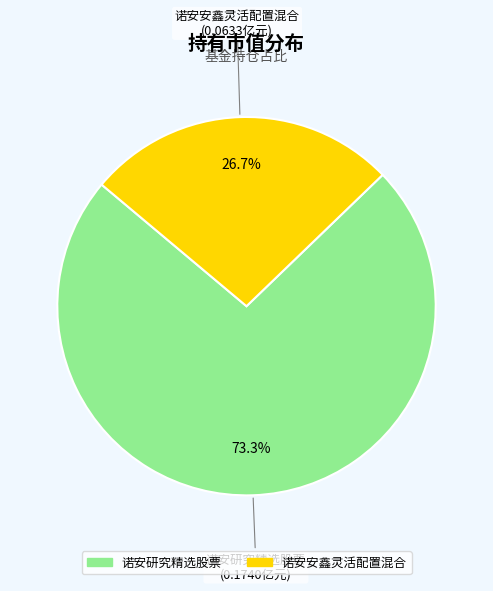

Does any single category account for the majority?

Yes